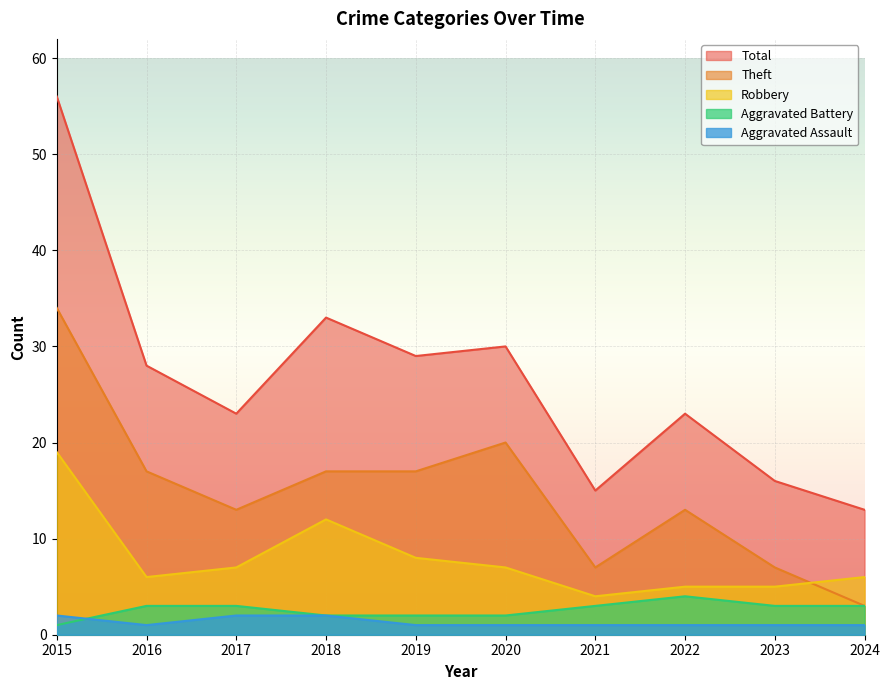

True or false: Total has more than 0 interior local peaks.

True